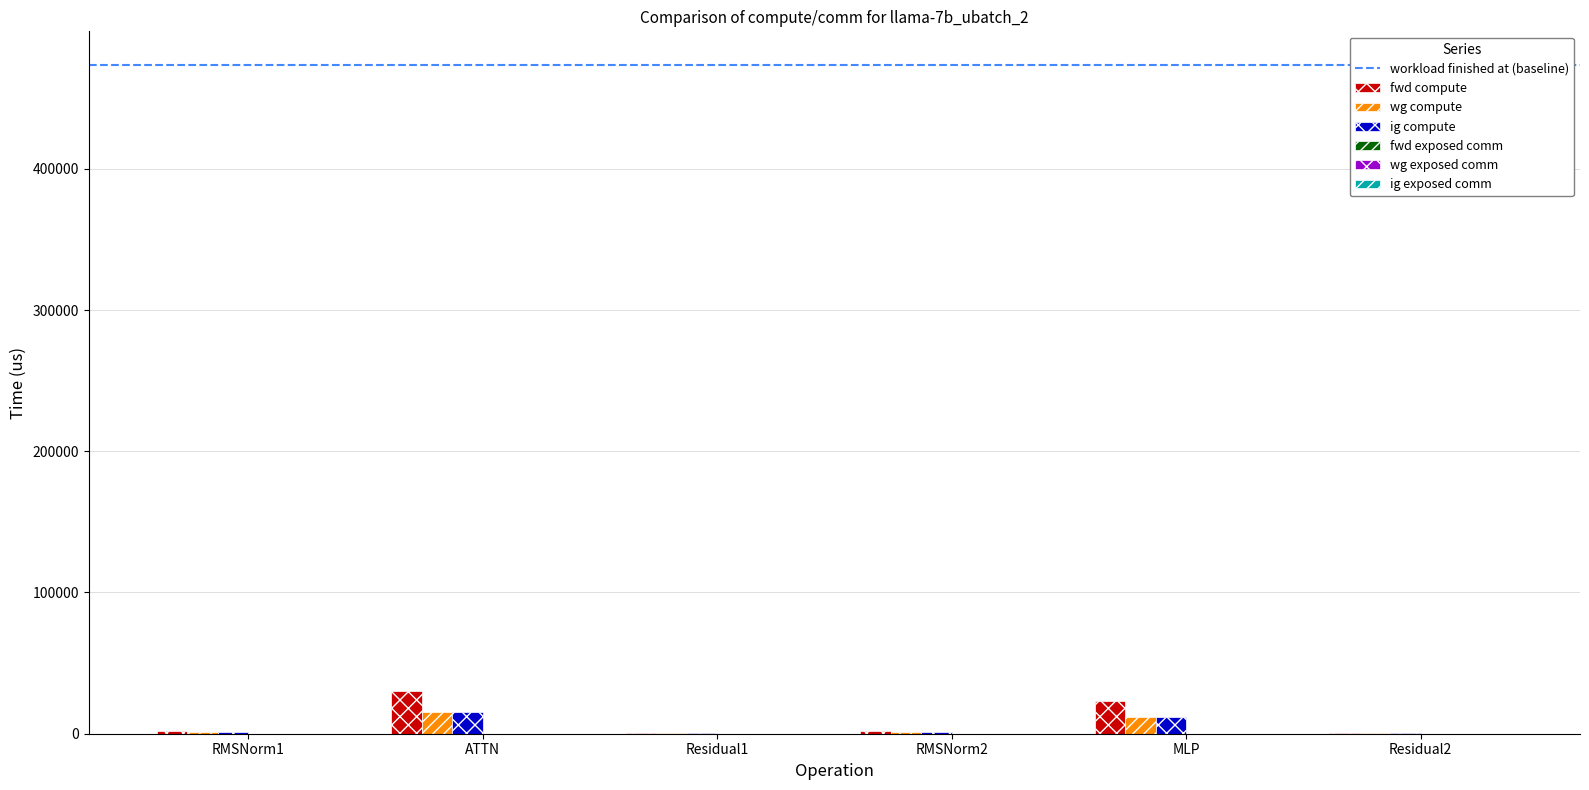

Read the ig compute value at MLP.

11657.3